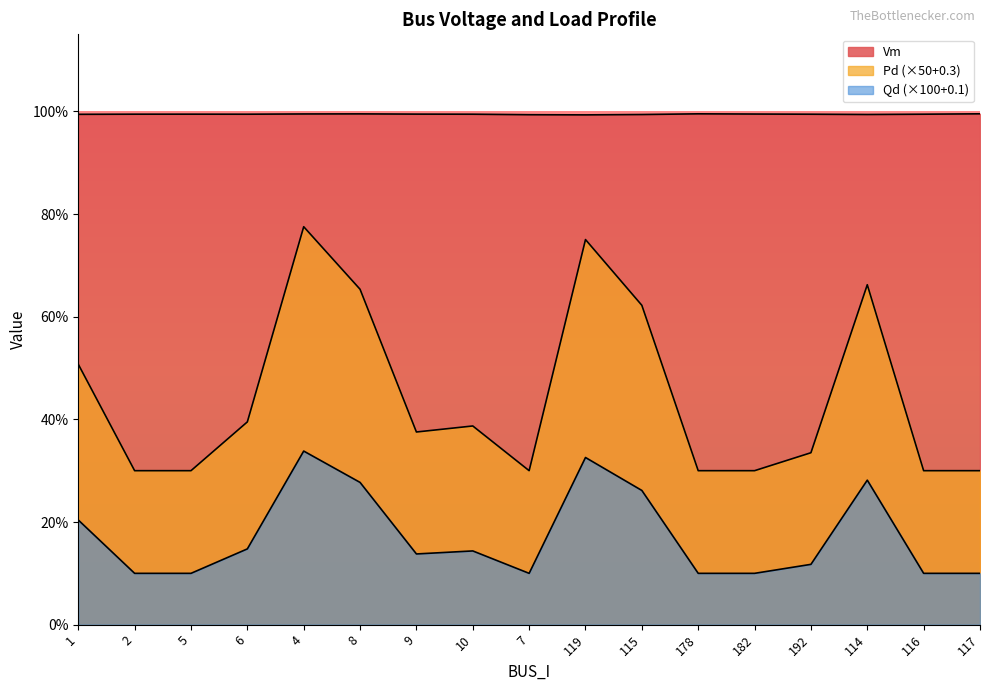

True or false: Pd and Qd intersect in this chart.

False